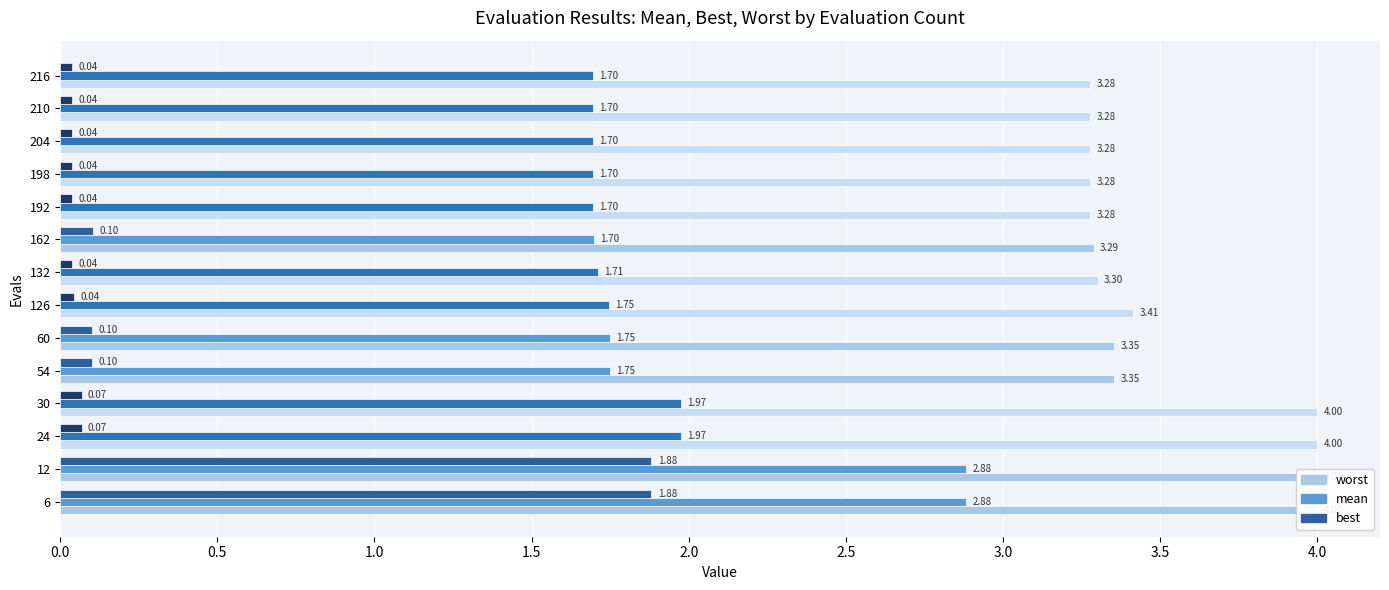

Which series has the largest total across all categories?

worst